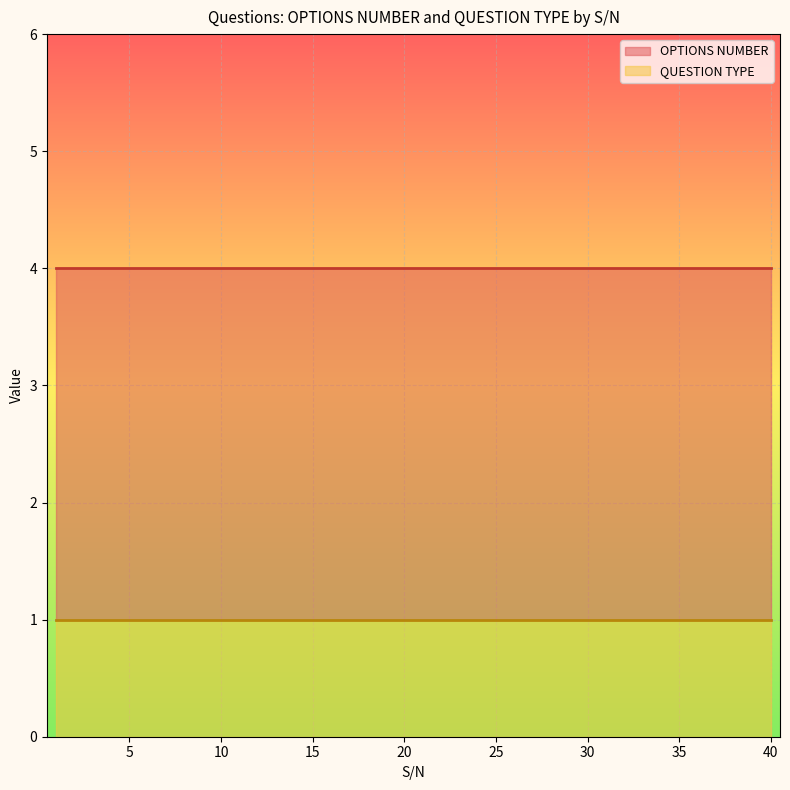

True or false: QUESTION TYPE has a value of 0 at 25.

False